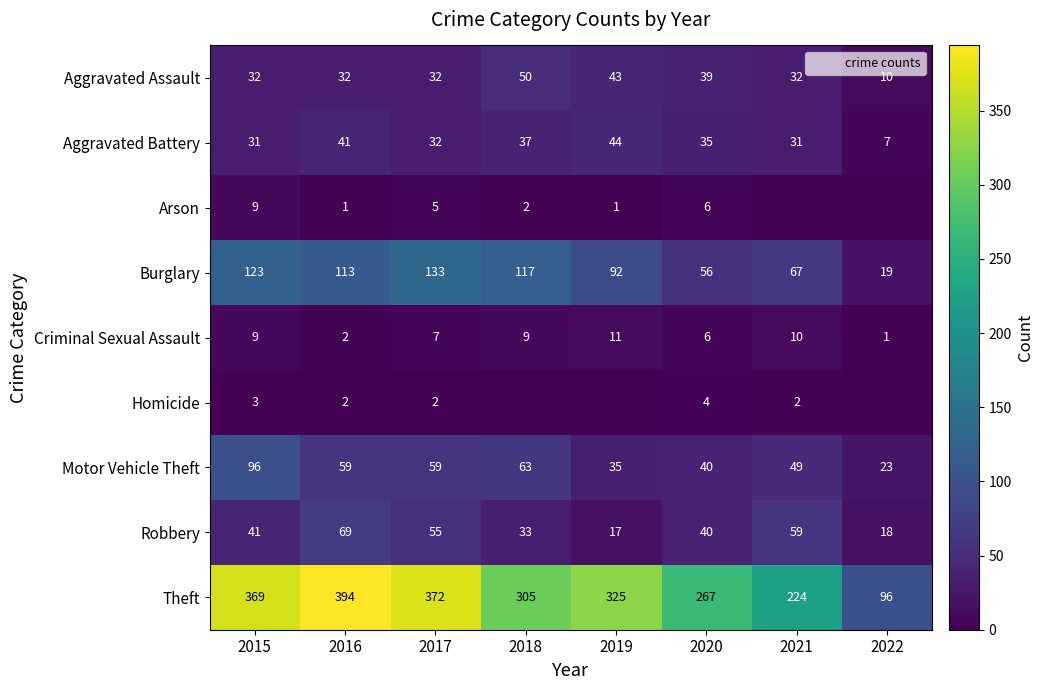

What is the difference between the second highest and minimum values in the Aggravated Battery series?

34